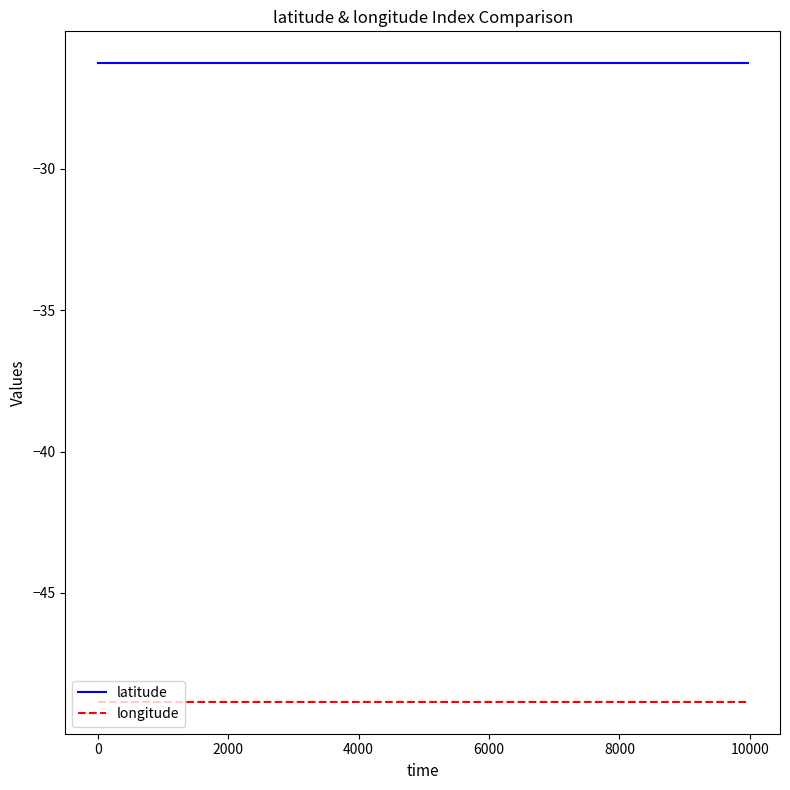

Which series has the largest total across all categories?

latitude